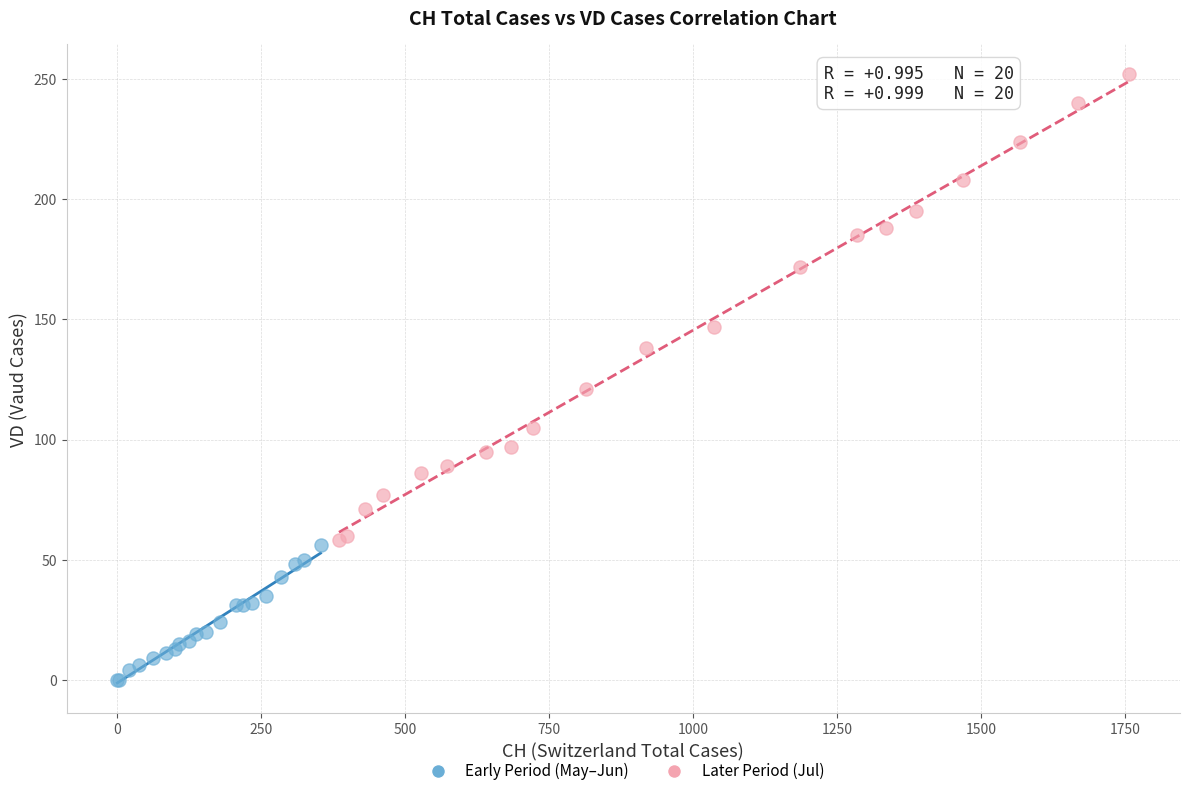

Which series contains the lowest Y value?

Early Period (May–Jun)